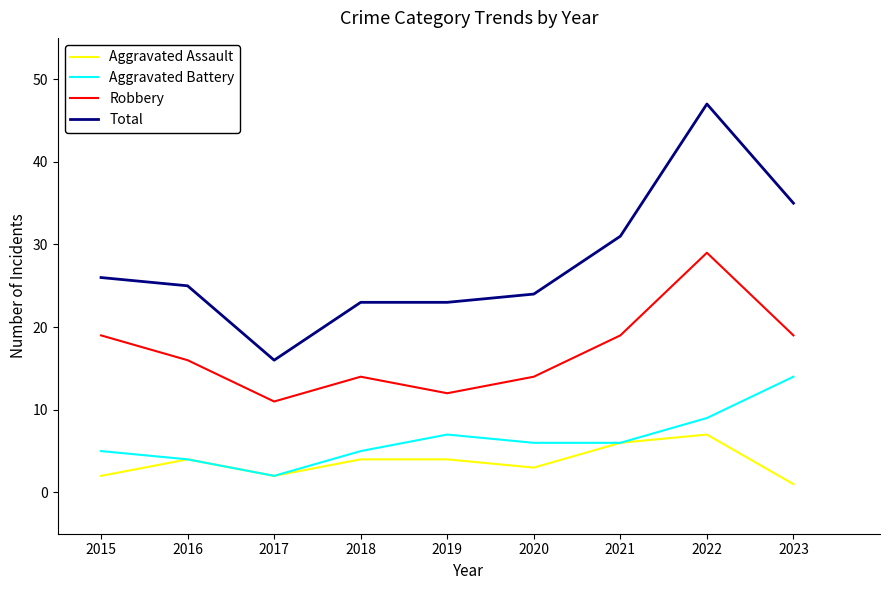

True or false: Aggravated Battery and Robbery intersect in this chart.

False